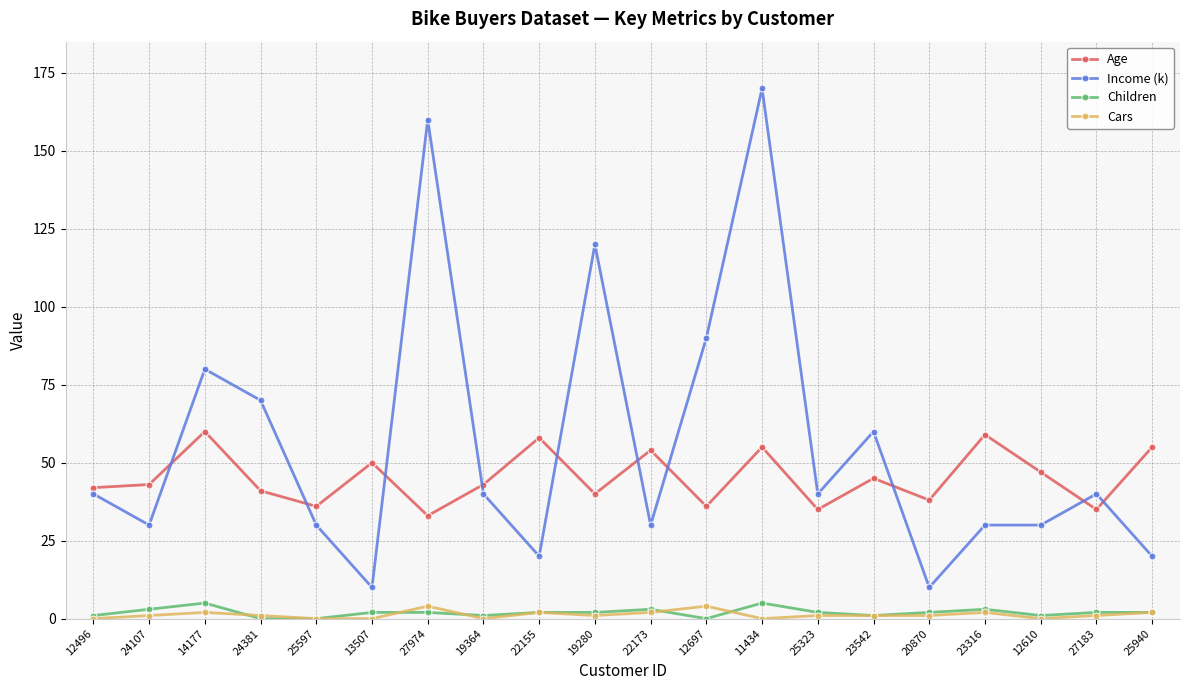

True or false: Age has a value of 55 at 25940.

True